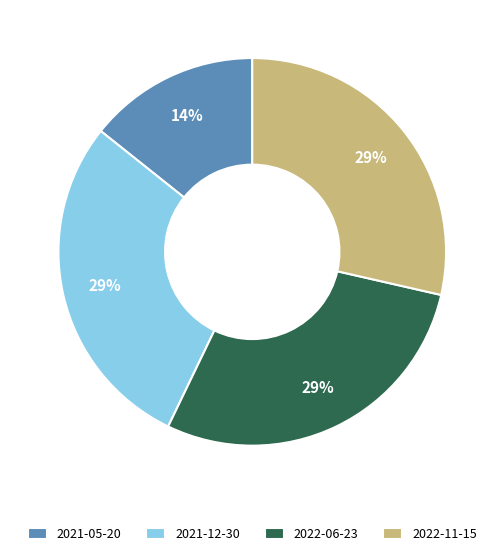

To the nearest percent, what is the combined percentage of 2021-12-30 and 2022-06-23?

57%